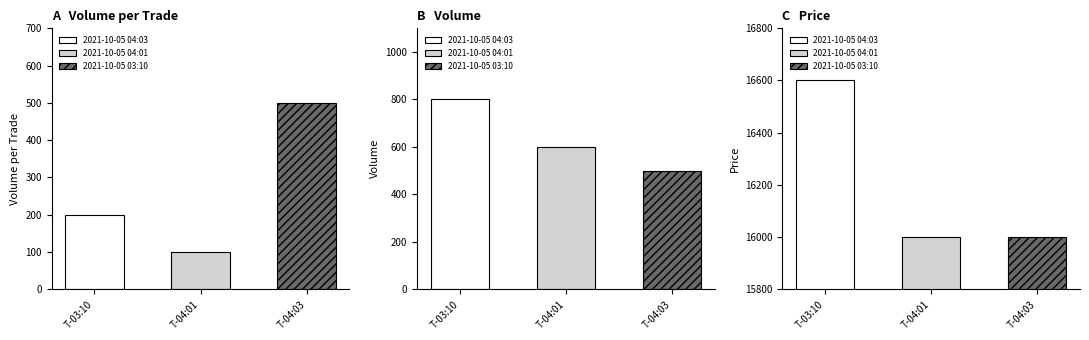

List the labels in order of Volume_per_trade value, smallest first.

2021-10-05 04:01, 2021-10-05 04:03, 2021-10-05 03:10